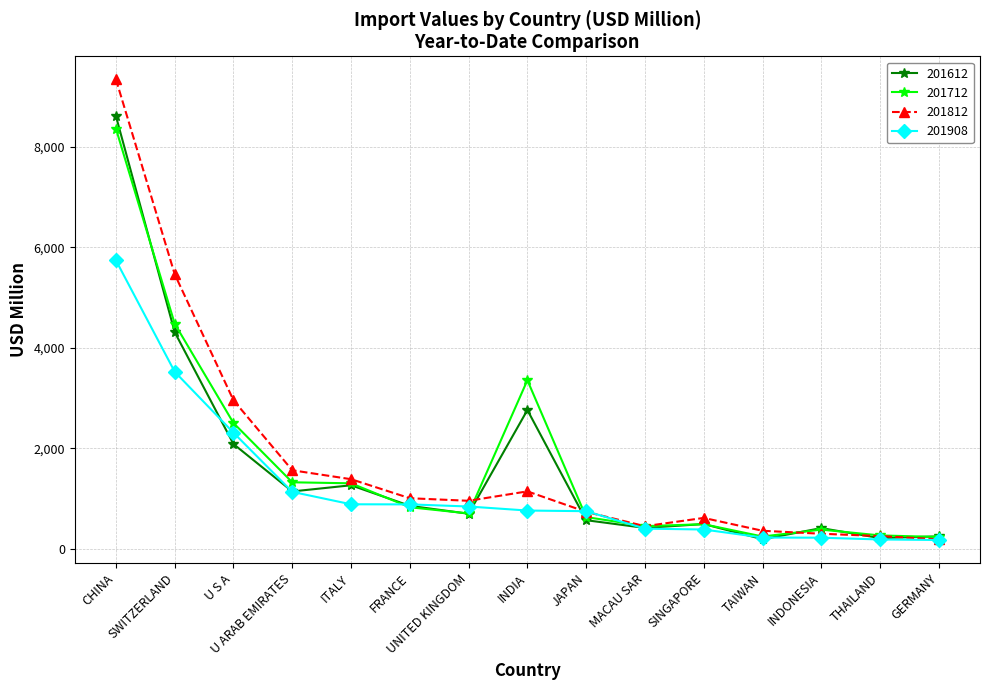

What is the difference between the second highest and second lowest values in the 201908 series?

3339.9